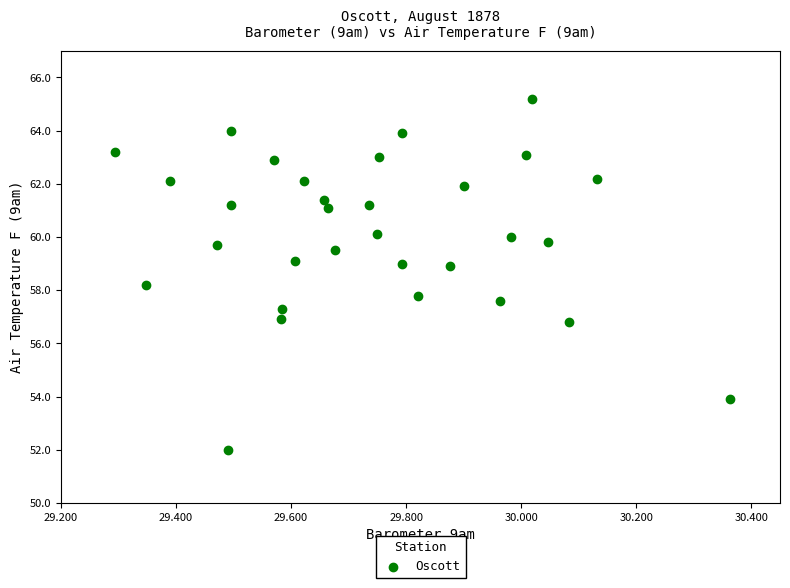

What is the range of Y values (max minus min)?

13.2